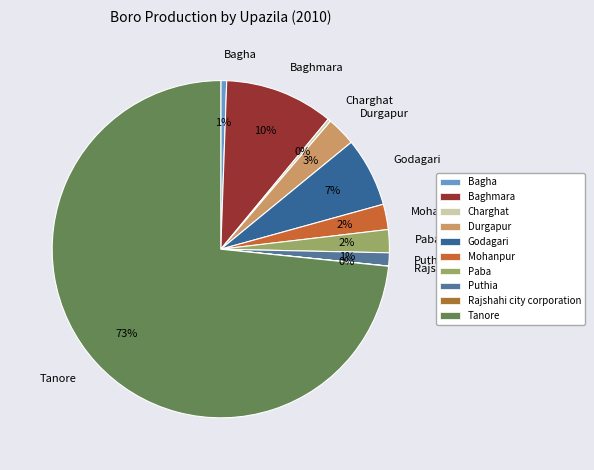

Does any single category account for the majority?

Yes